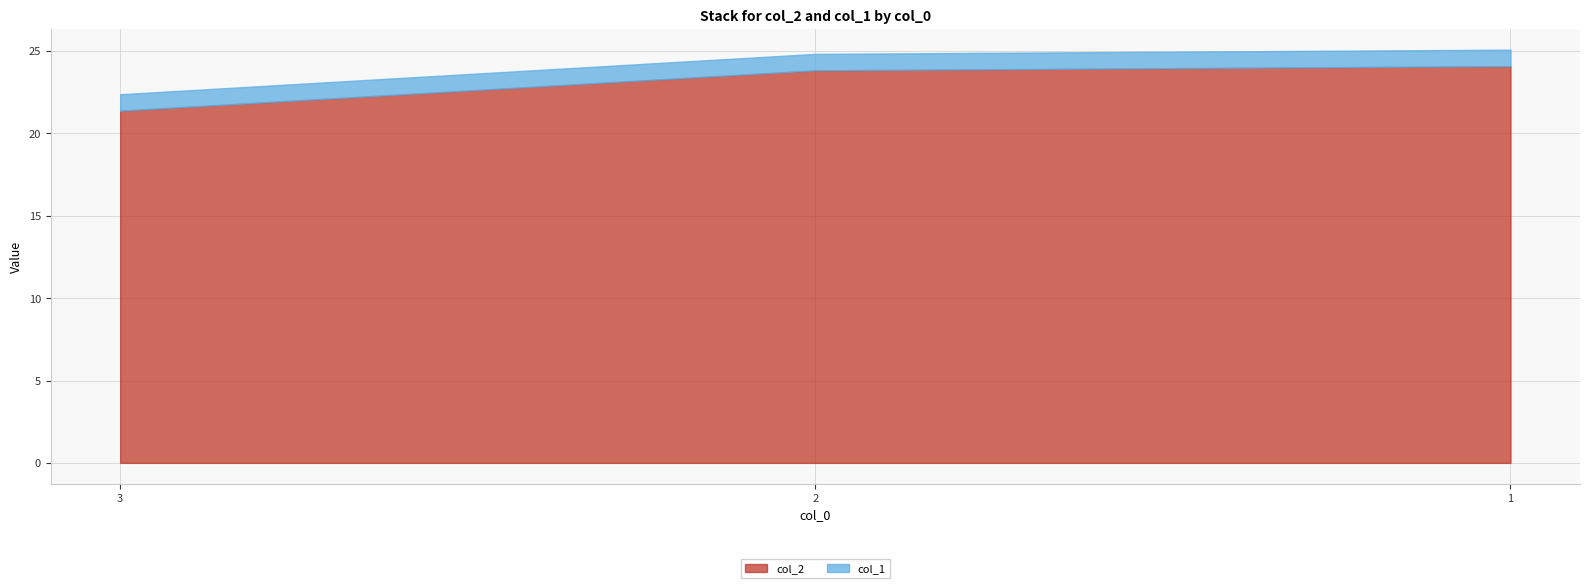

Is the value of col_2 at 3 greater than the value of col_1 at 1?

Yes